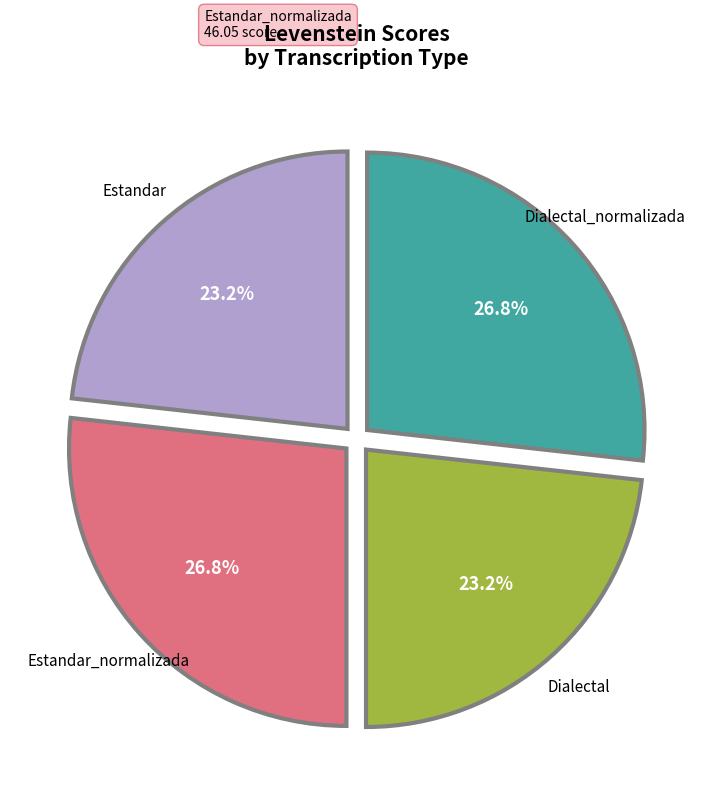

Does any single category account for the majority?

No